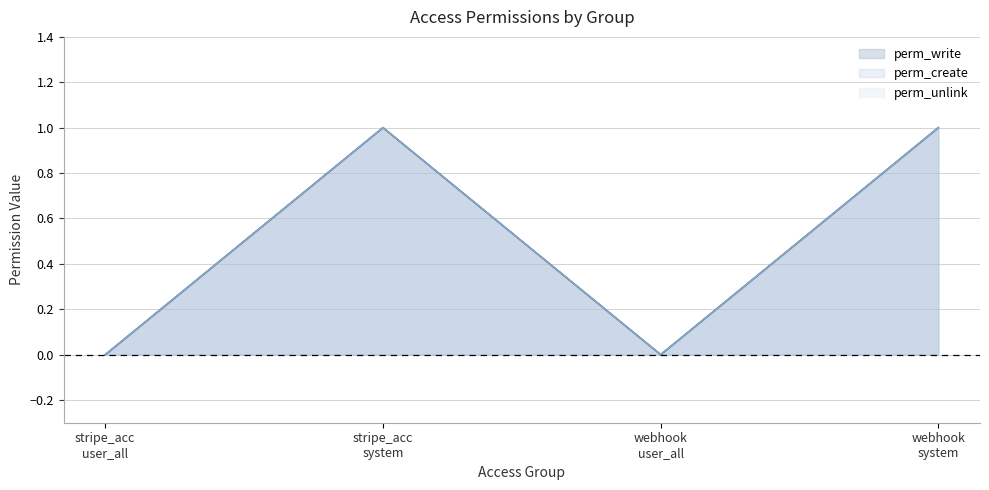

Which series changed the most between stripe_acc user_all and webhook system?

perm_write